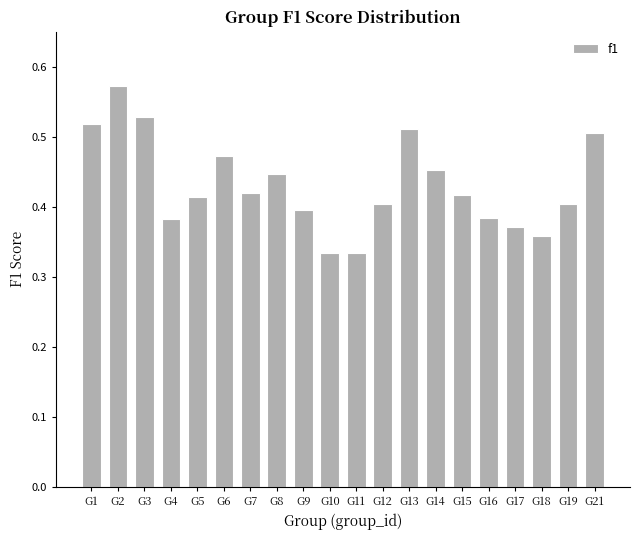

Between G17 and G8, which is larger?

G8